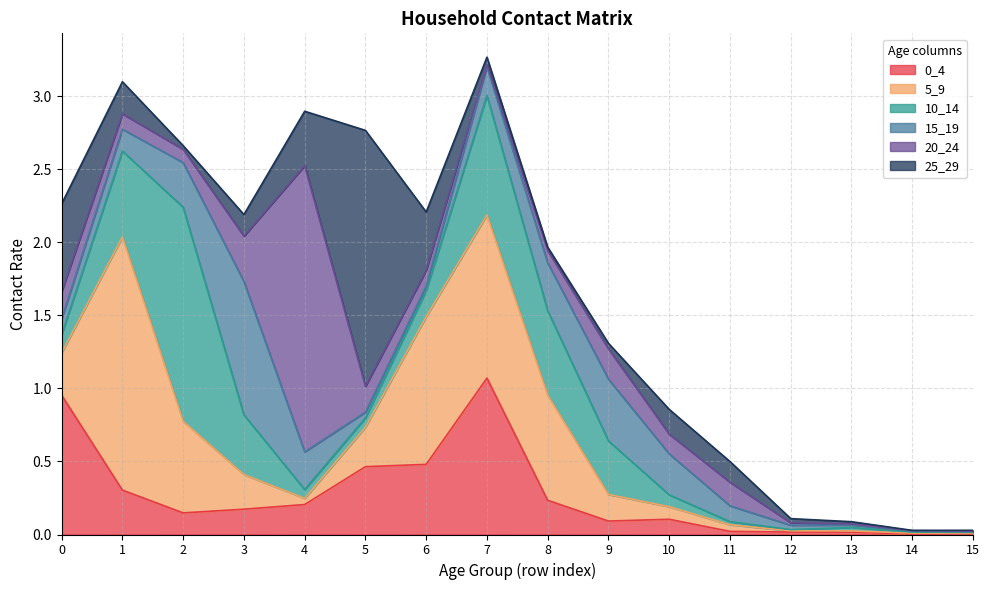

The 25_29 series shows 0.0 at 15. True or false?

True